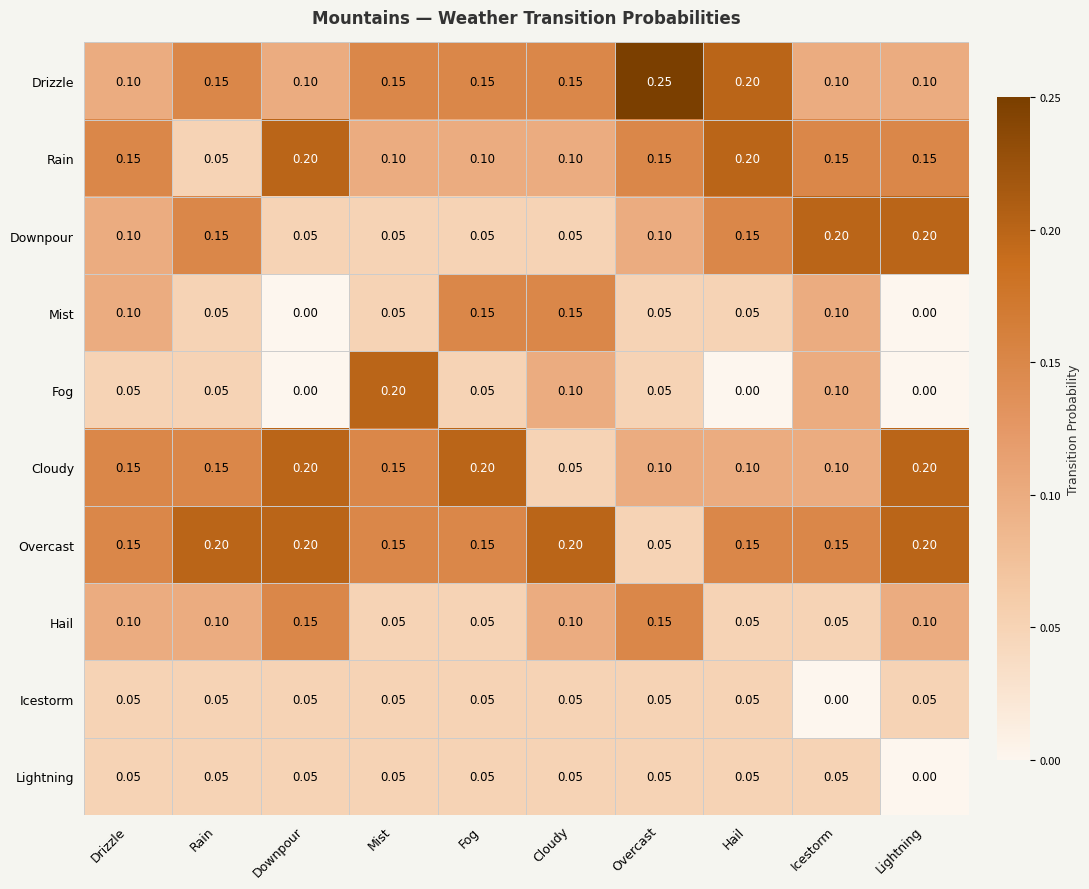

What is the total value across all series at Cloudy?

1.0